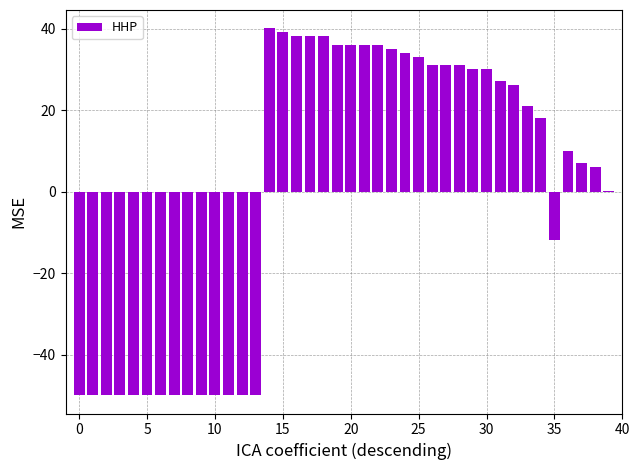

What is the greatest value displayed?

40.1